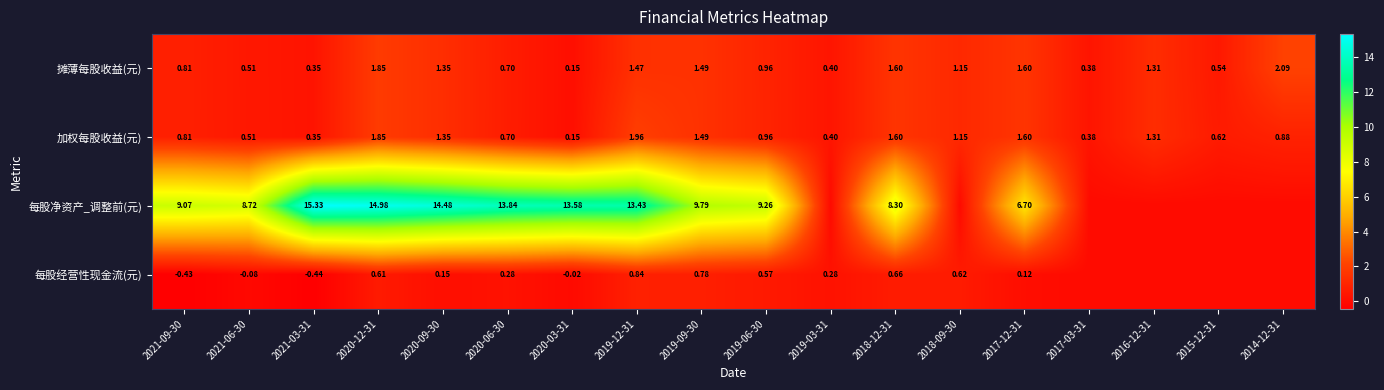

At which category is the sum across all series the highest?

2020-12-31